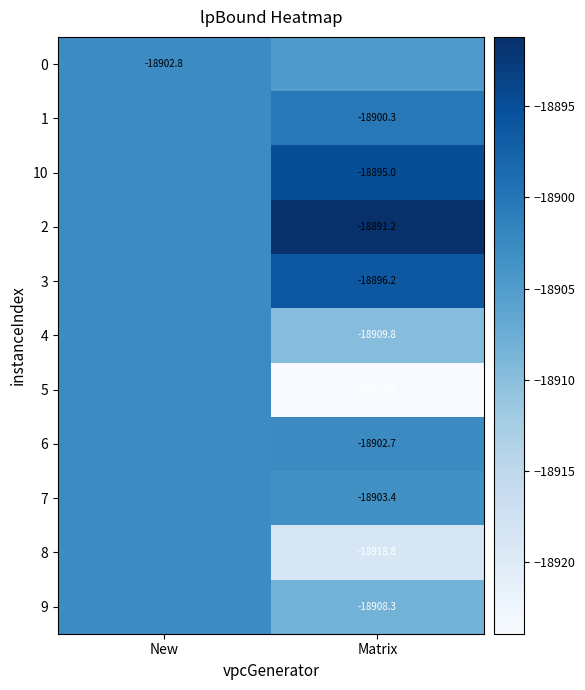

What is the smallest value displayed?

-18923.9